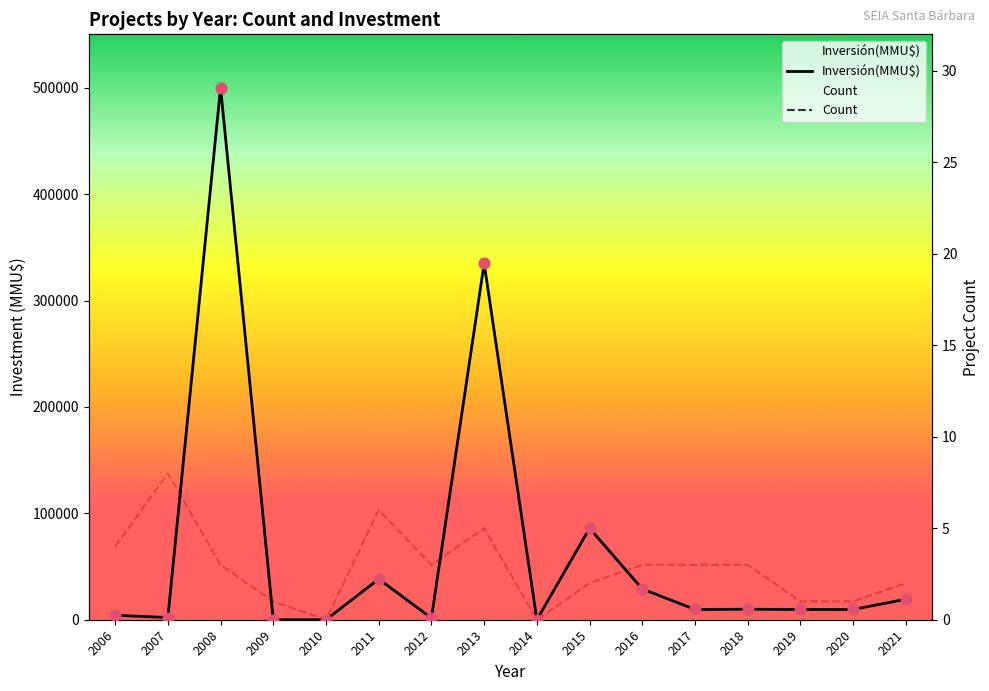

Which series reaches the minimum Y coordinate?

Inversión(MMU$)